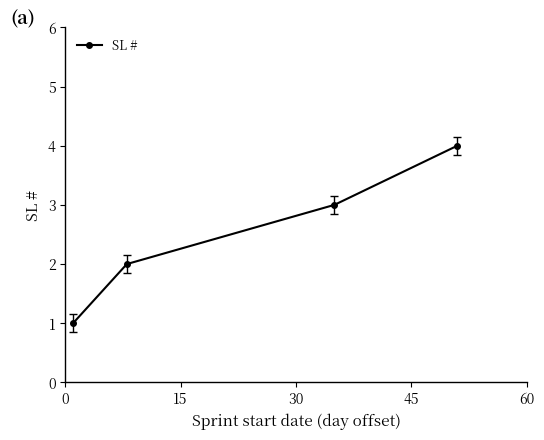

What is the sum of all values?

10